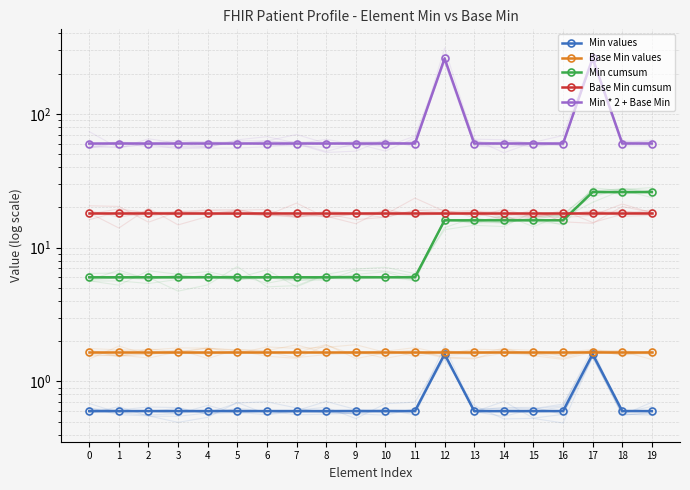

Between 10 and 6, which is larger?

10